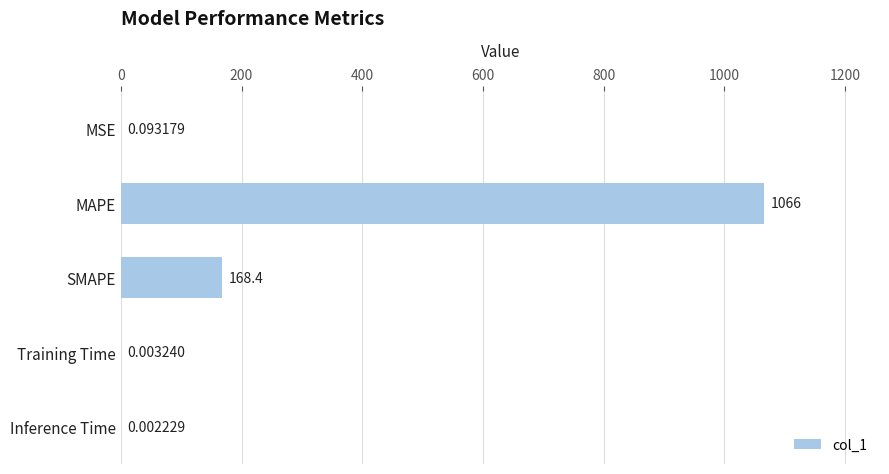

What is the change in value from MAPE to SMAPE?

-897.7